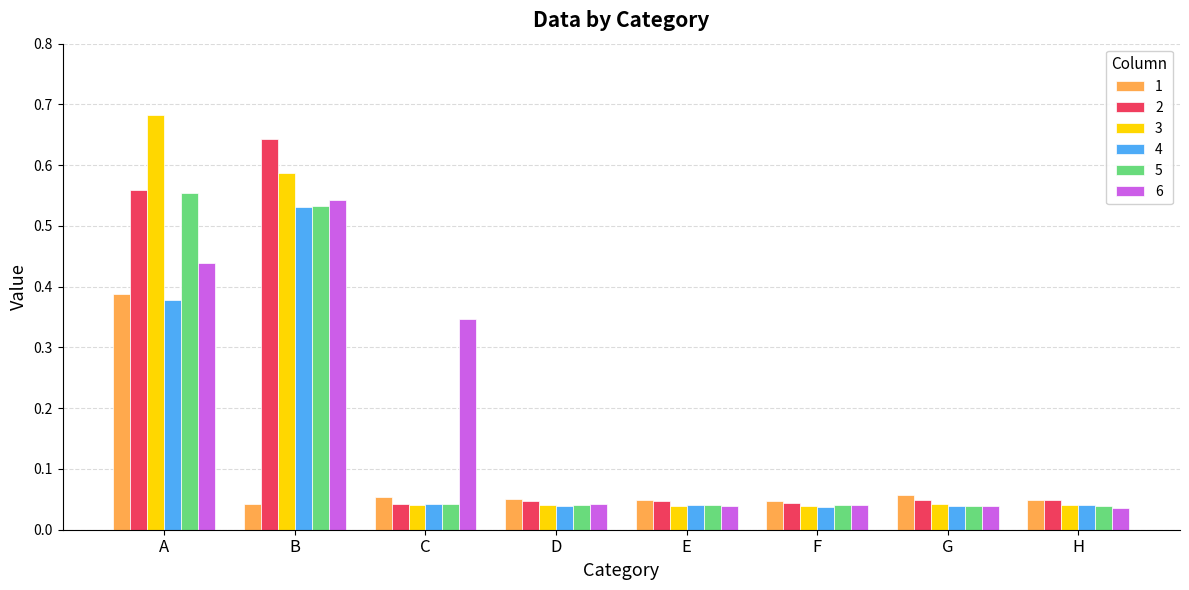

True or false: 4 has a value of 0.1 at G.

False